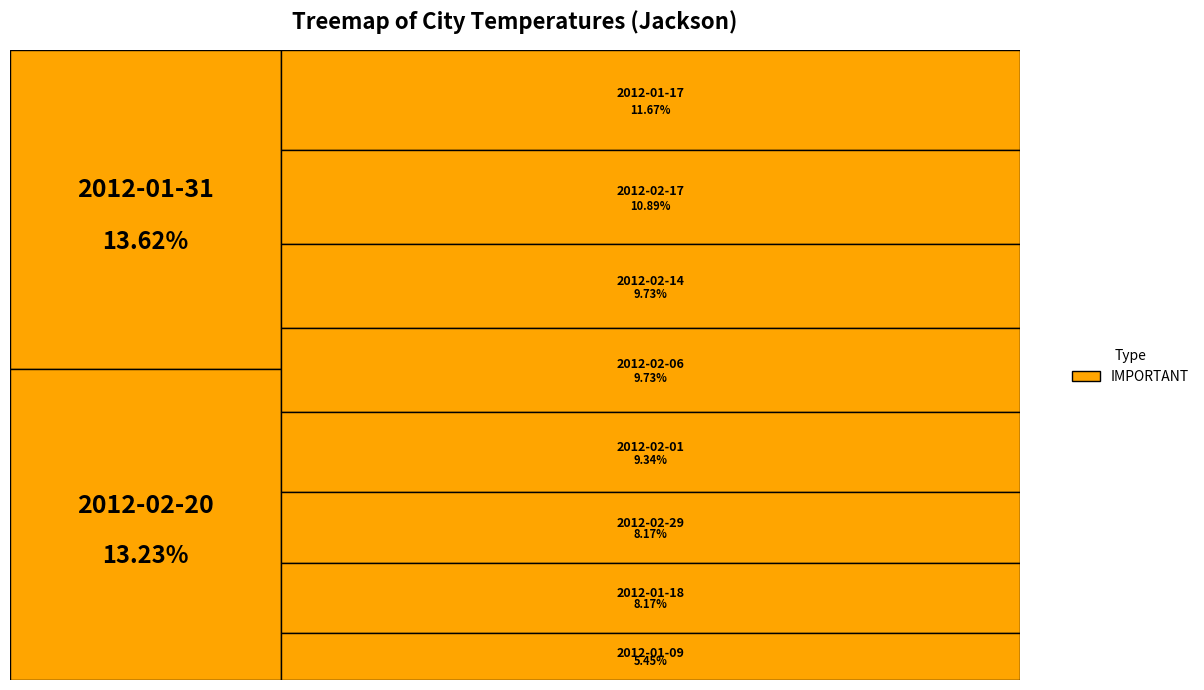

Is 2012-01-09 the majority of the pie?

No